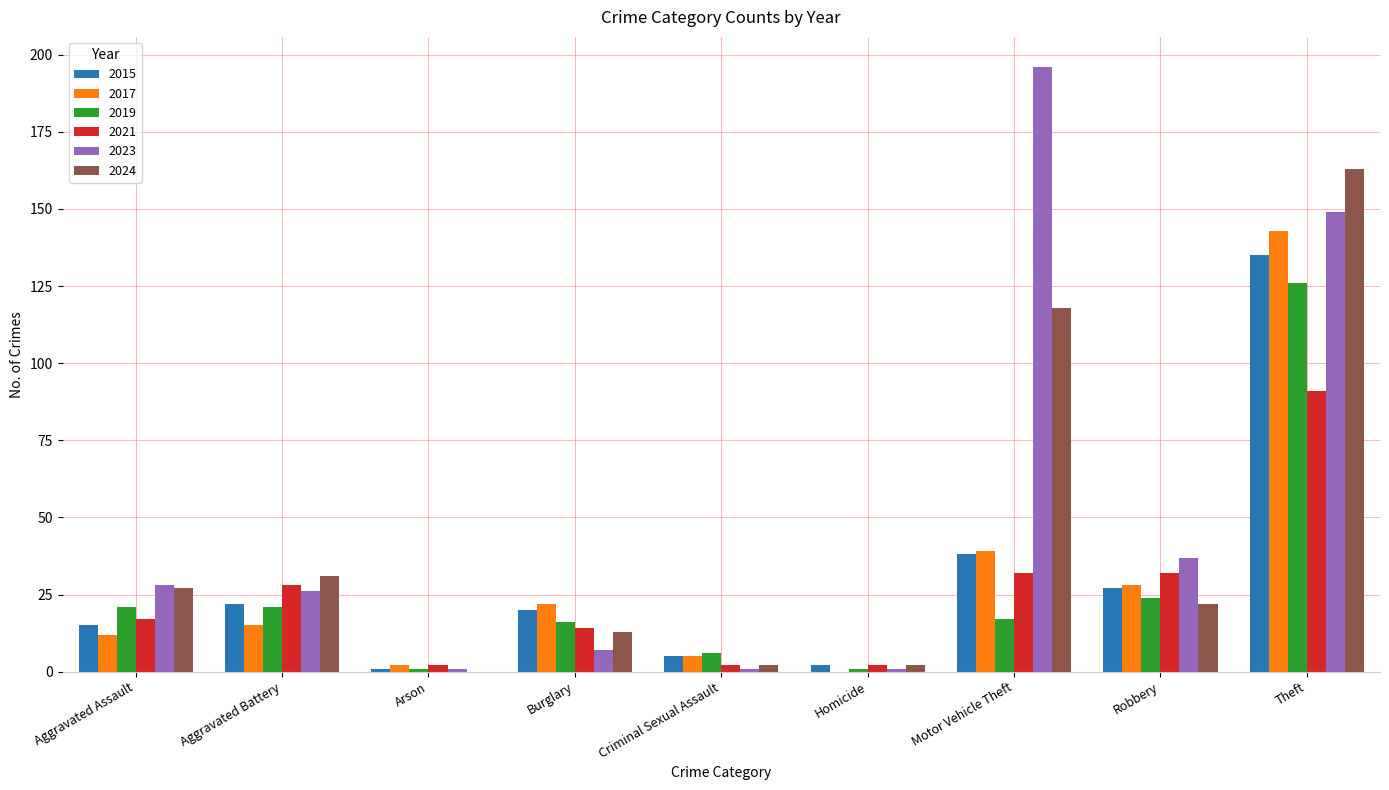

How many data points does each series have?

9